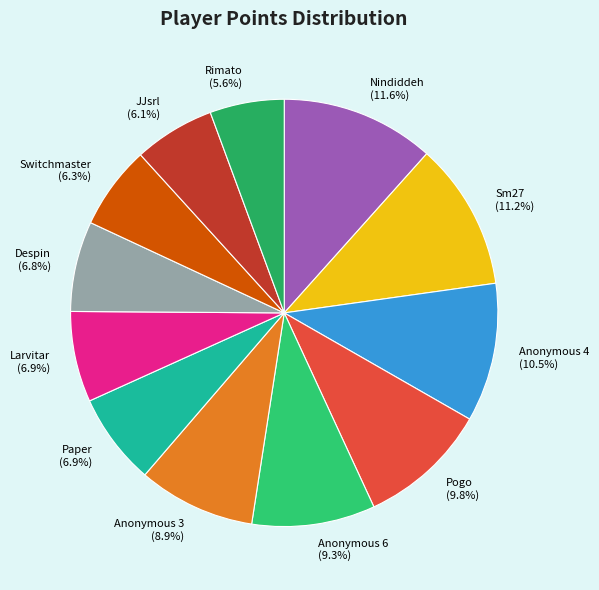

What is the ratio of the value at Larvitar to the value at Anonymous 3?

0.8